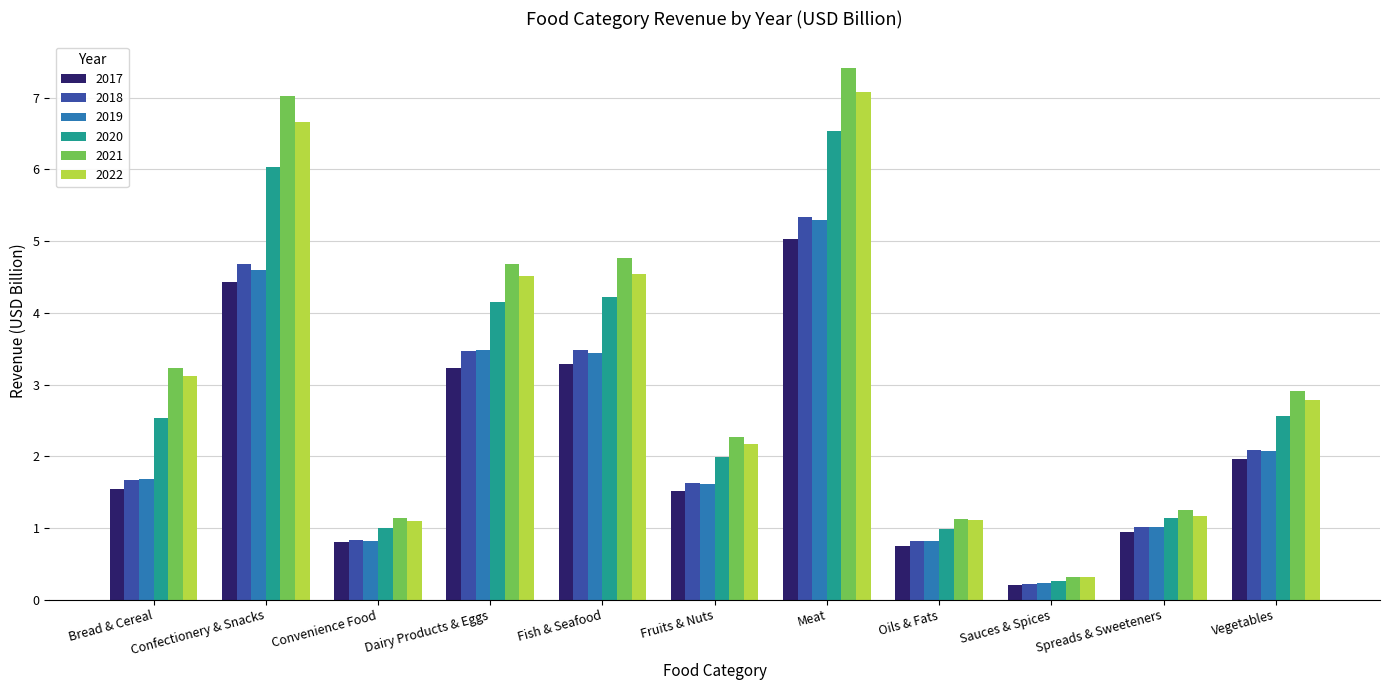

At which label does 2021 first exceed 2?

Bread & Cereal